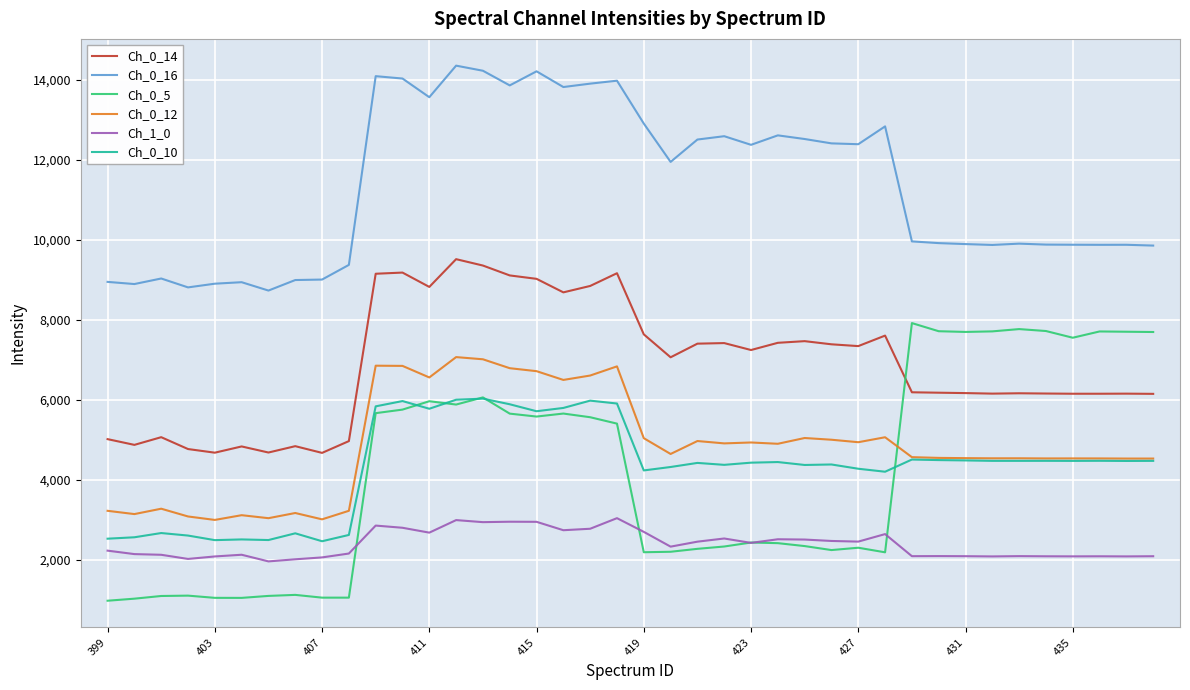

What is the lowest value of the Ch_1_0 series?

1961.4